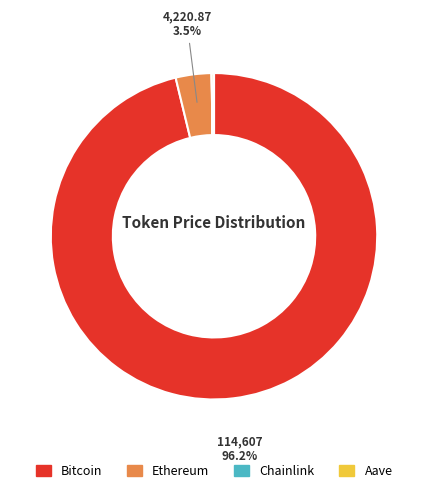

Which category has the biggest portion of the pie?

Bitcoin